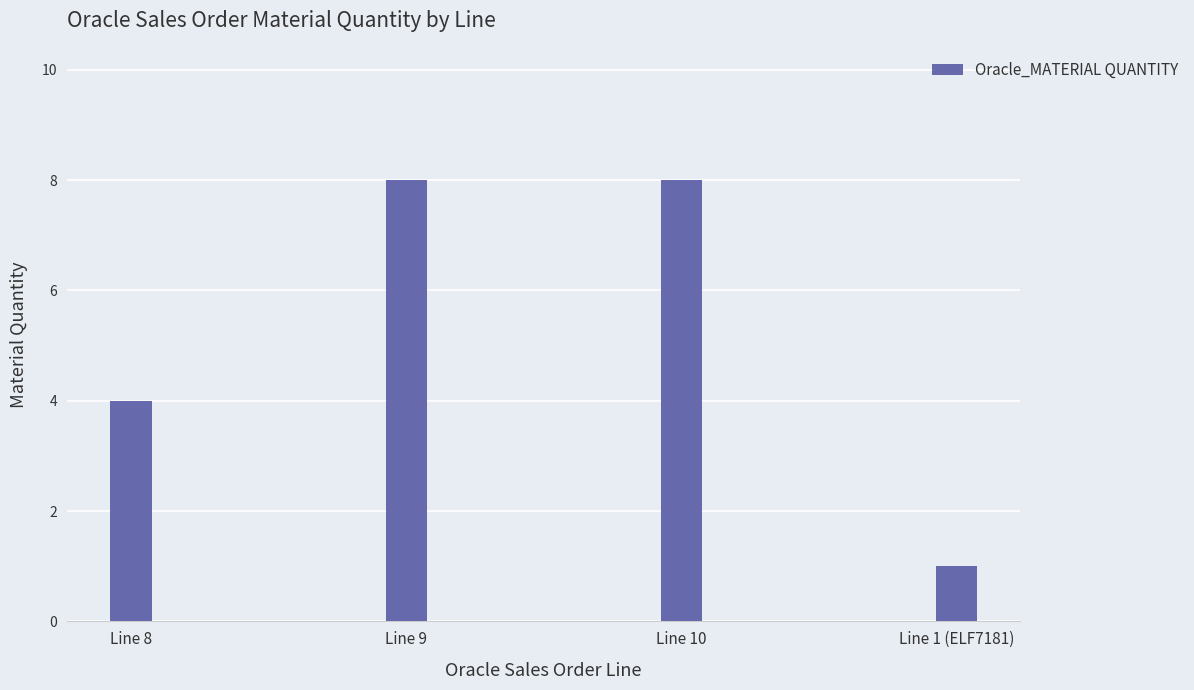

How many data points are less than 8?

2